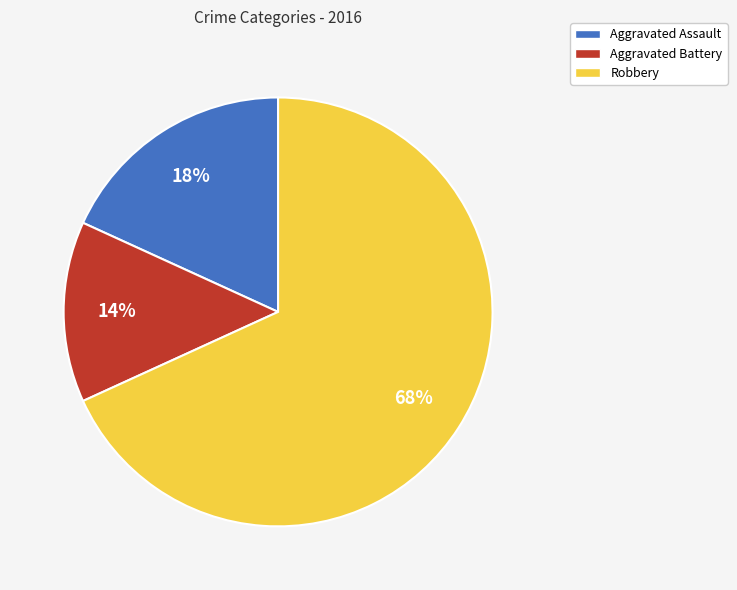

How many slices are in this pie chart?

3